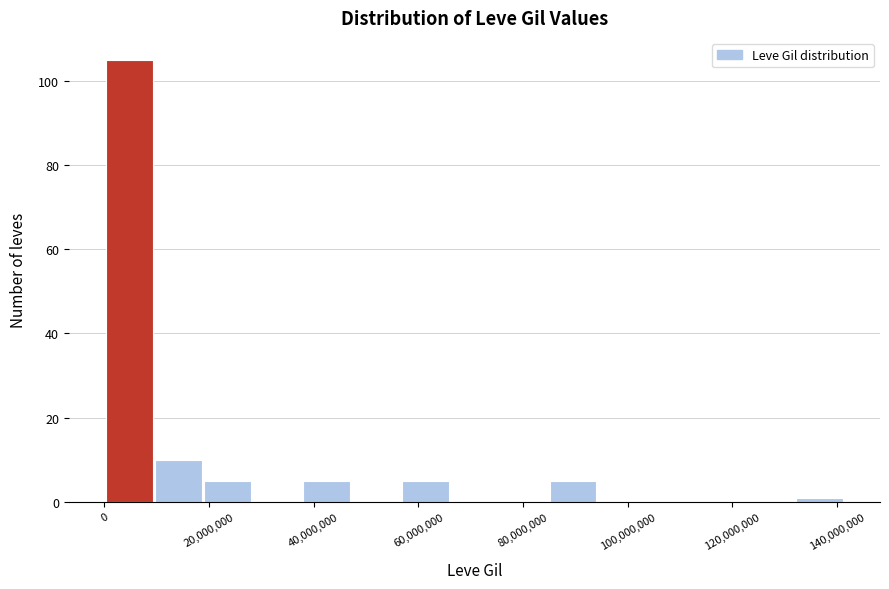

What is the height of the bar covering 38000000 to 48000000 on the x-axis? Neither the bar edges nor the heights are printed on the chart, so give them approximately, as read against the axes.

6